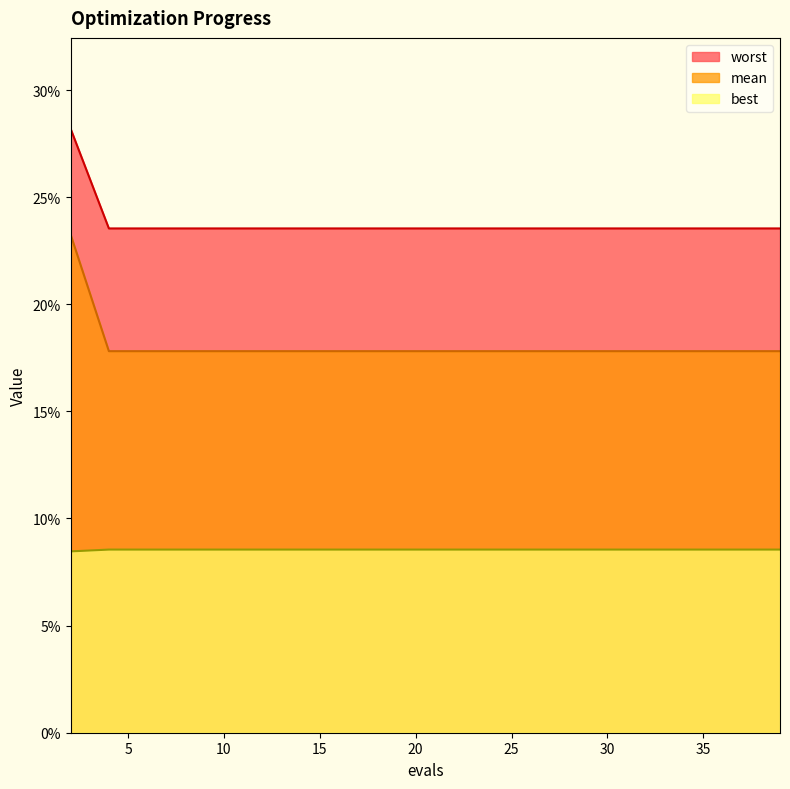

Reading left to right, extract all data points from this chart.

mean: 2=0.1	4=0.1	6=0.1	8=0.1	10=0.1	12=0.1	14=0.1	16=0.1	18=0.1	20=0.1	22=0.1	24=0.1	26=0.1	28=0.1	30=0.1	32=0.1	34=0.1	35=0.1	37=0.1	39=0.1
best: 2=0.2	4=0.2	6=0.2	8=0.2	10=0.2	12=0.2	14=0.2	16=0.2	18=0.2	20=0.2	22=0.2	24=0.2	26=0.2	28=0.2	30=0.2	32=0.2	34=0.2	35=0.2	37=0.2	39=0.2
worst: 2=0.3	4=0.2	6=0.2	8=0.2	10=0.2	12=0.2	14=0.2	16=0.2	18=0.2	20=0.2	22=0.2	24=0.2	26=0.2	28=0.2	30=0.2	32=0.2	34=0.2	35=0.2	37=0.2	39=0.2